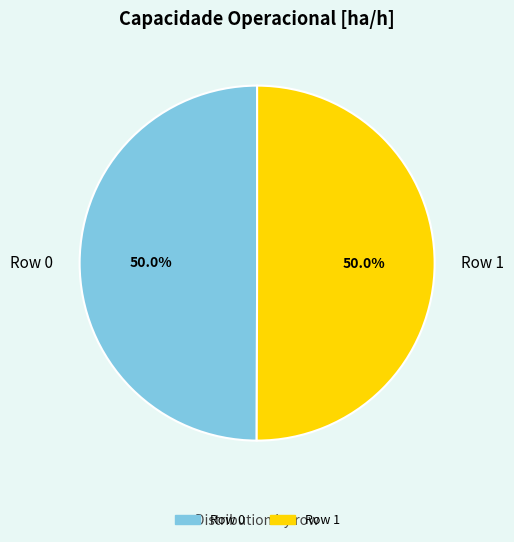

Approximately how many times larger is the value at Row 1 compared to Row 0?

1.0